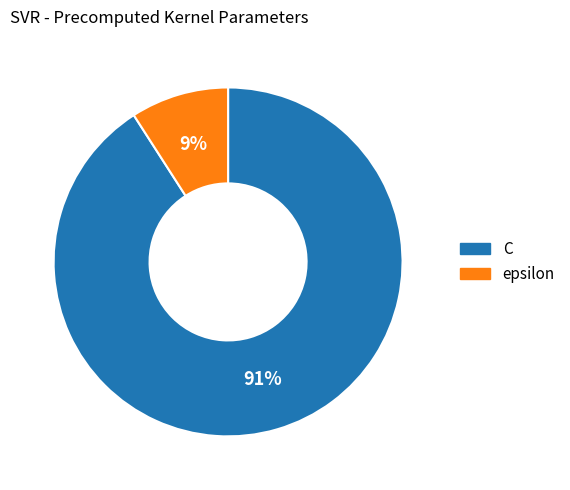

To the nearest percent, what is the average slice percentage?

50%